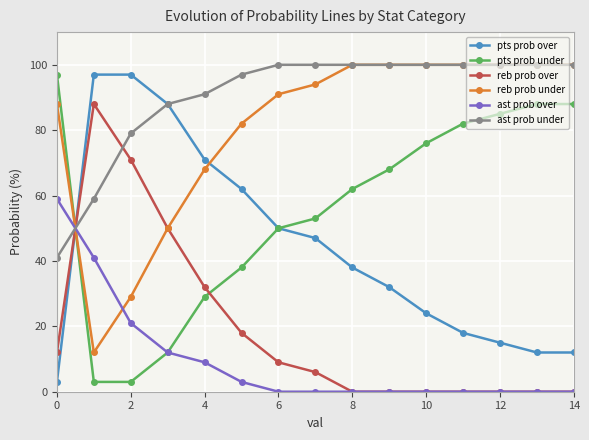

At how many categories does at least one series exceed 46?

15